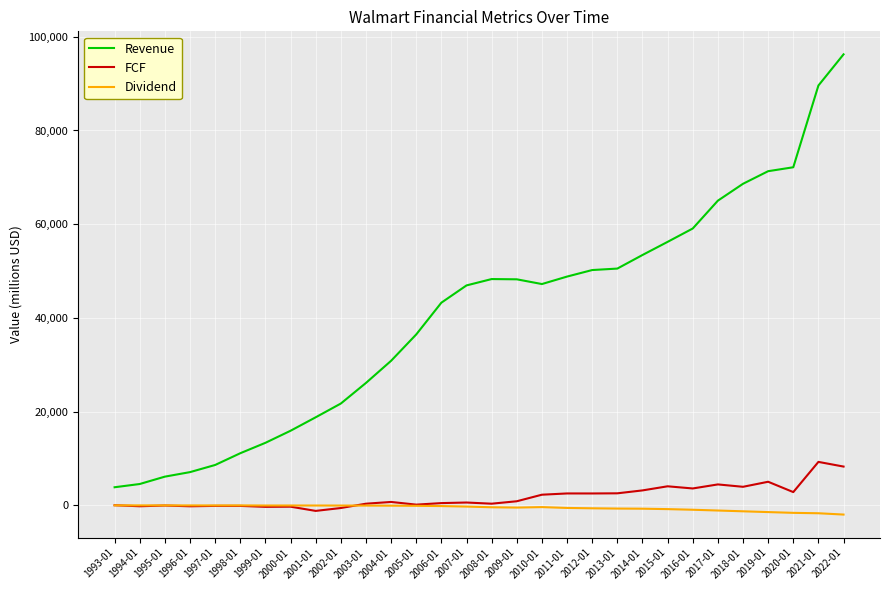

Rank the series by their maximum value, from lowest to highest.

Dividend, FCF, Revenue